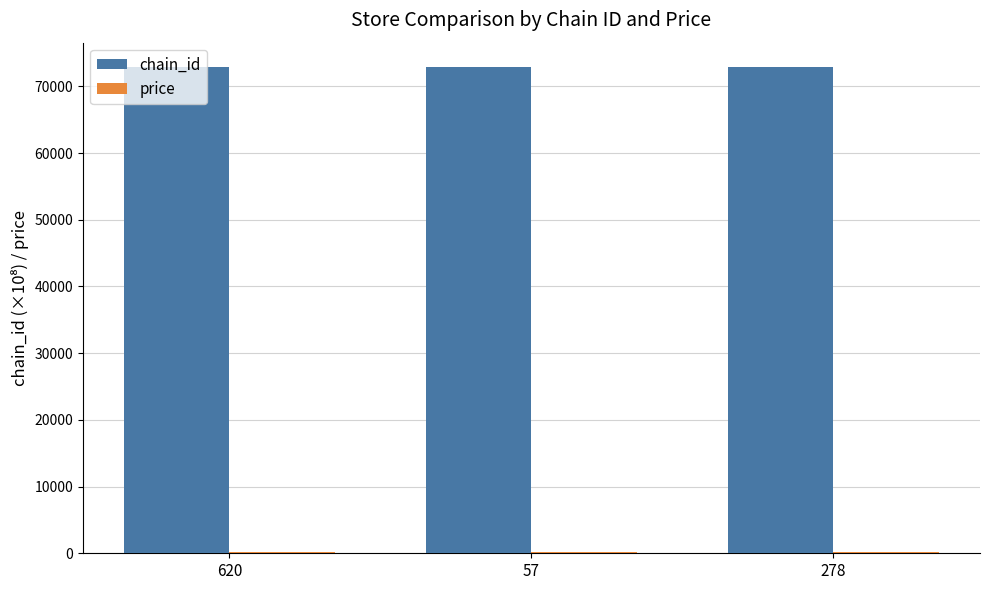

How many groups of bars are there?

3